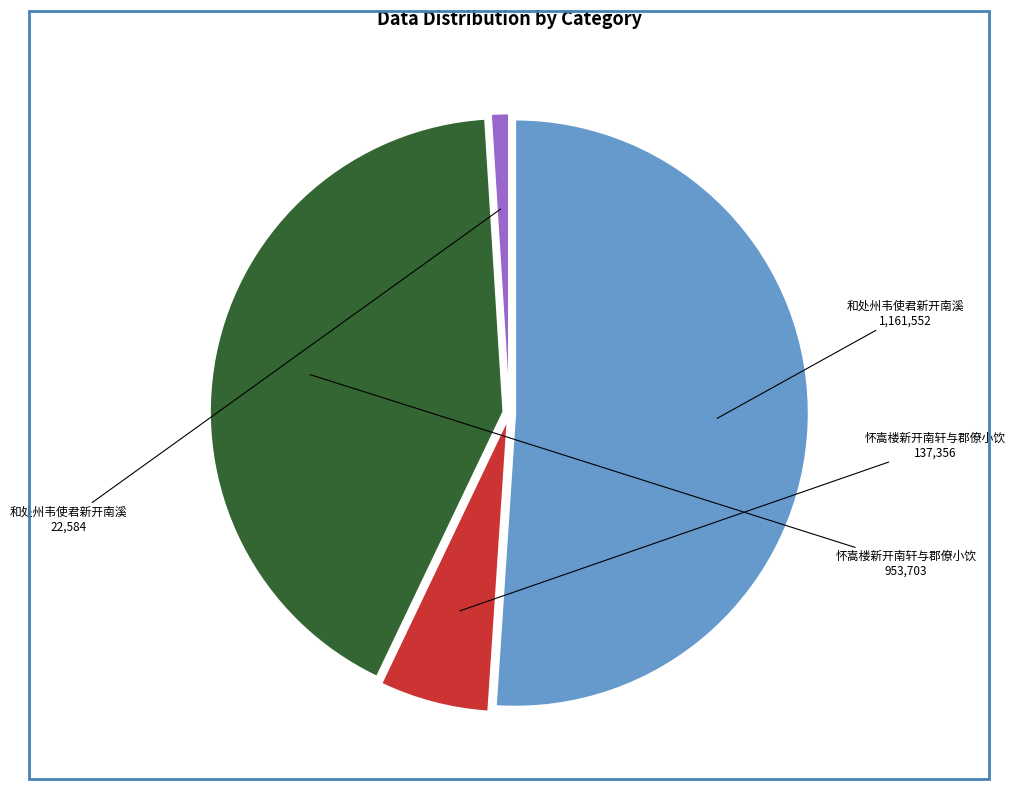

Is there any slice that represents more than half of the pie?

Yes